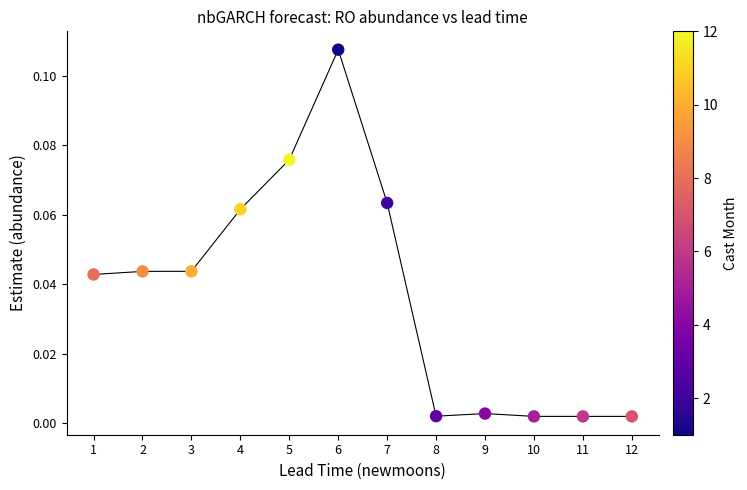

What is the average X value?

6.5